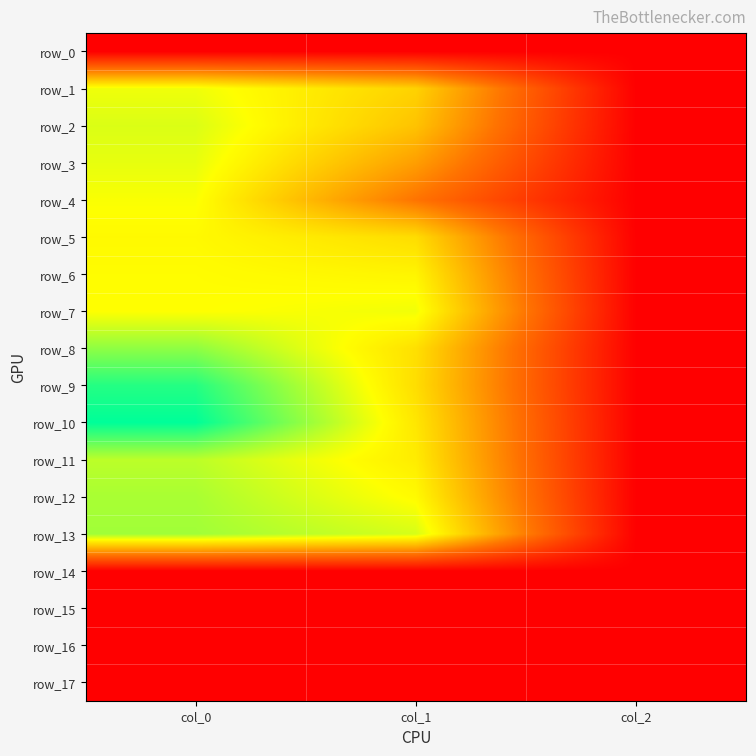

Where is row_7 nearest to the value 422?

col_0